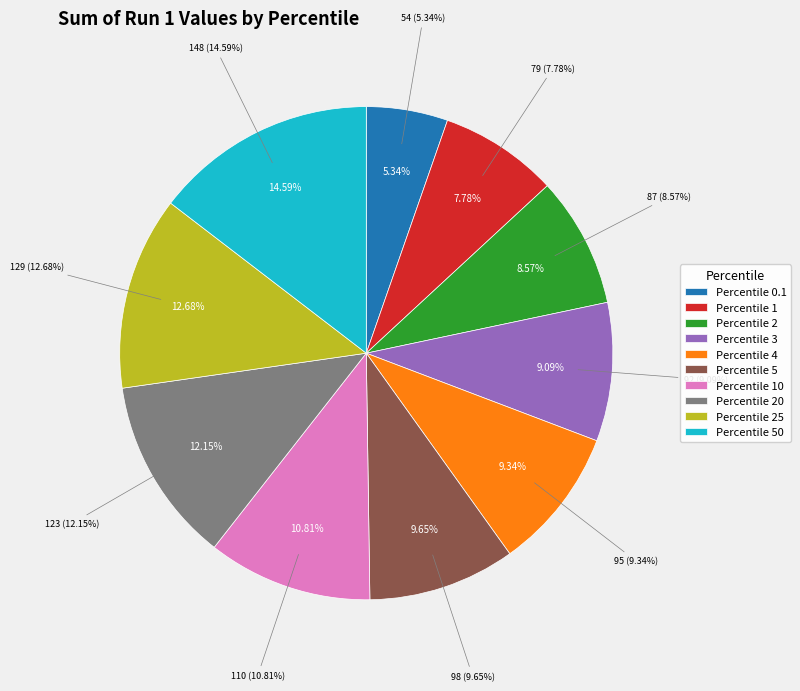

How many slices are in this pie chart?

10